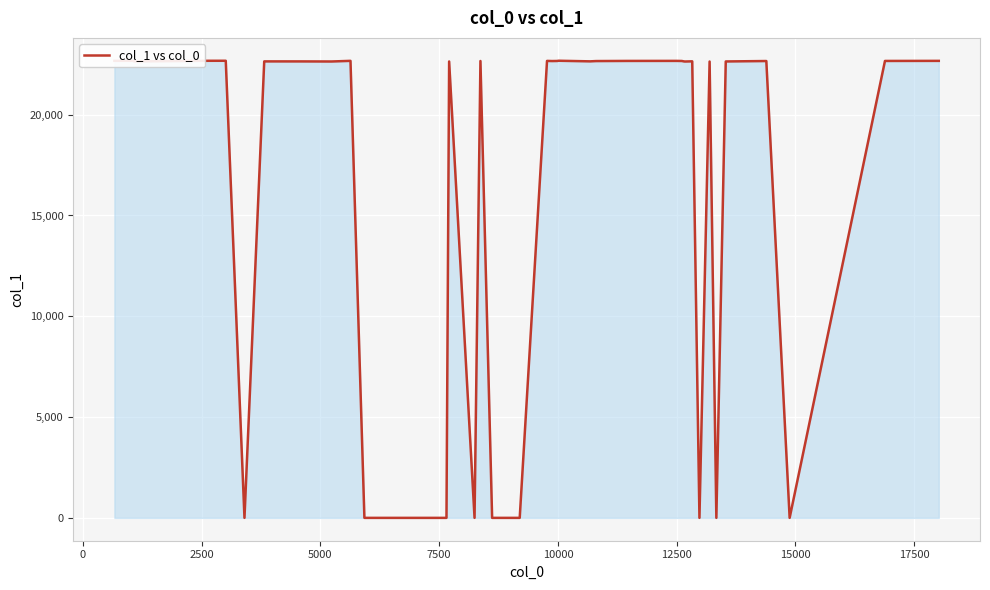

Does the chart have visible grid lines?

Yes